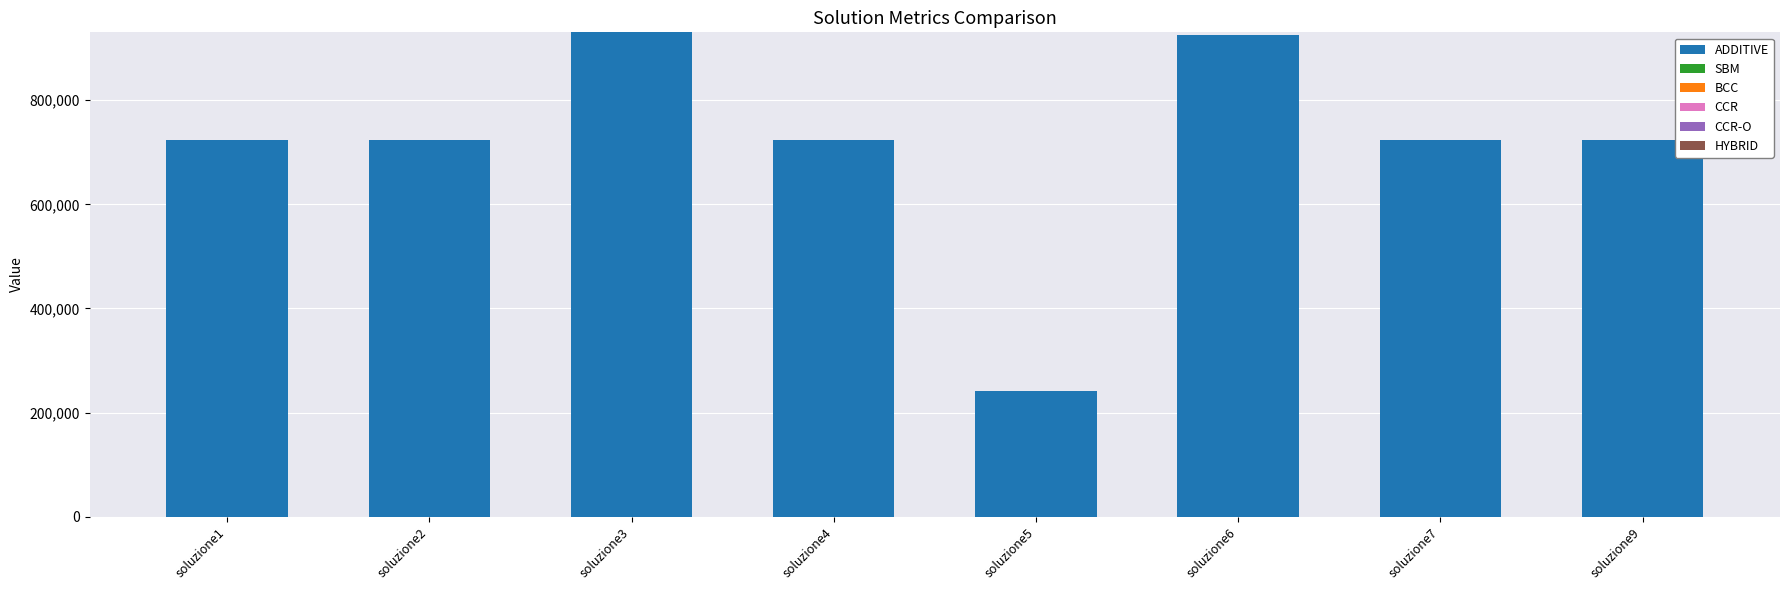

The value of ADDITIVE at soluzione1 is 724248.4. True or false?

True